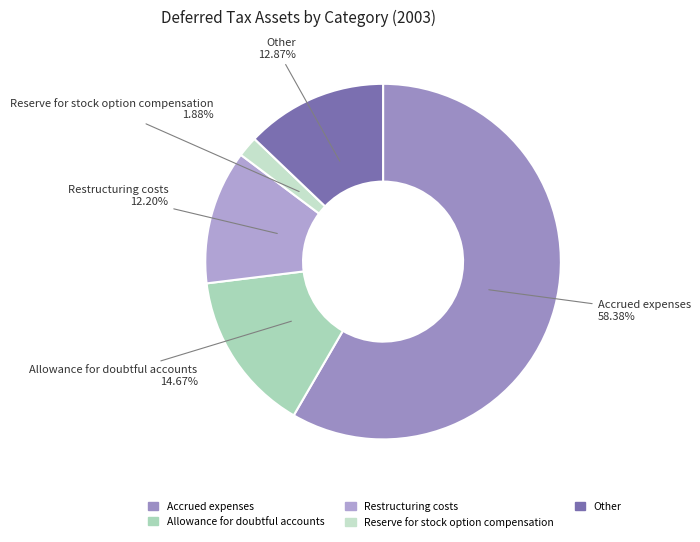

Which category has the biggest portion of the pie?

Accrued expenses